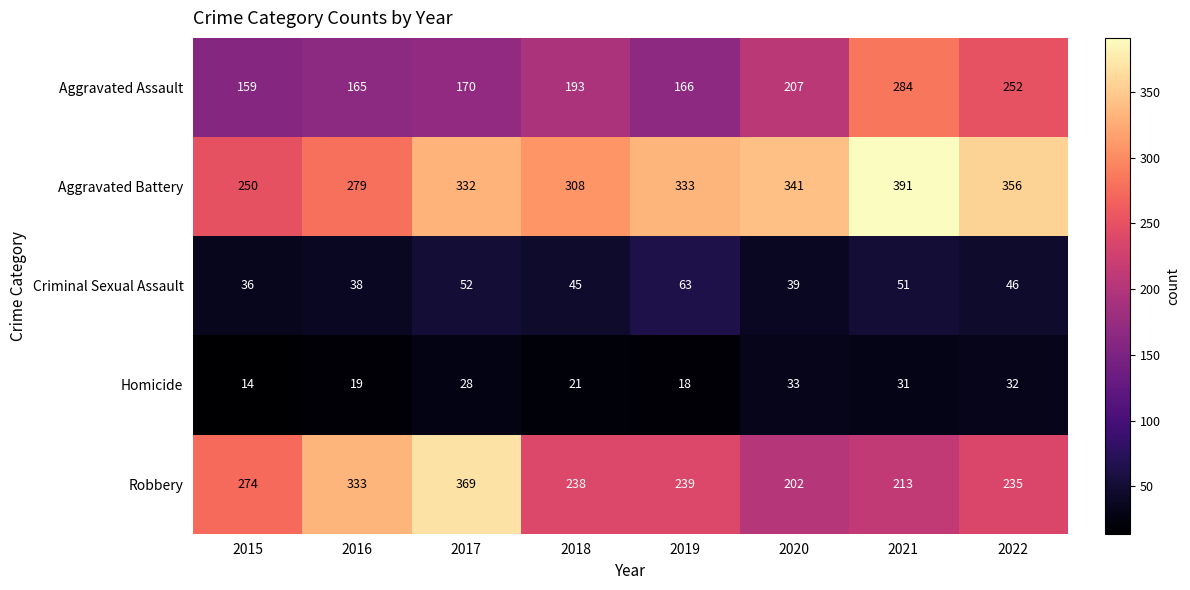

Which series changed the most between 2020 and 2022?

Aggravated Assault